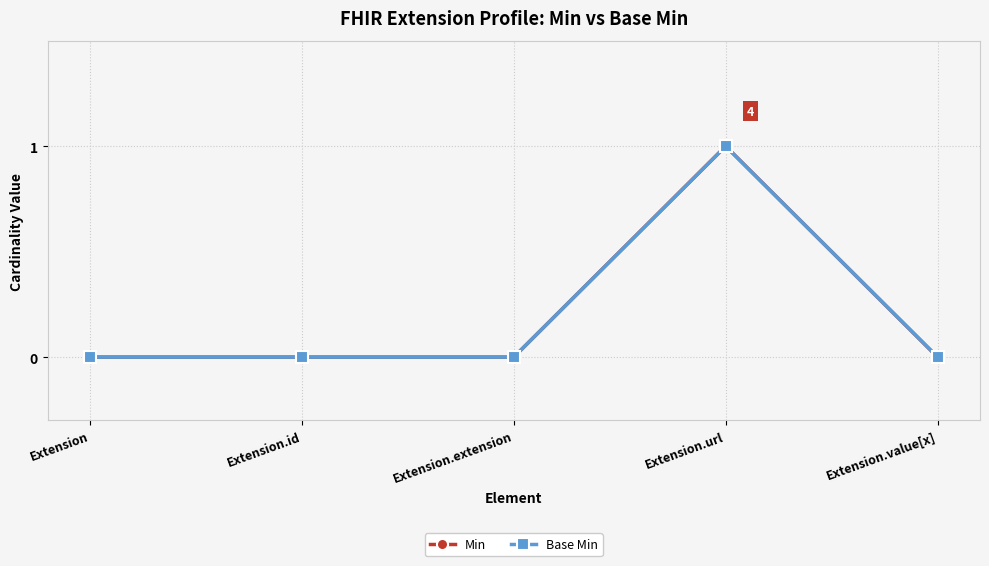

Is this an area chart (filled region under the line)?

No